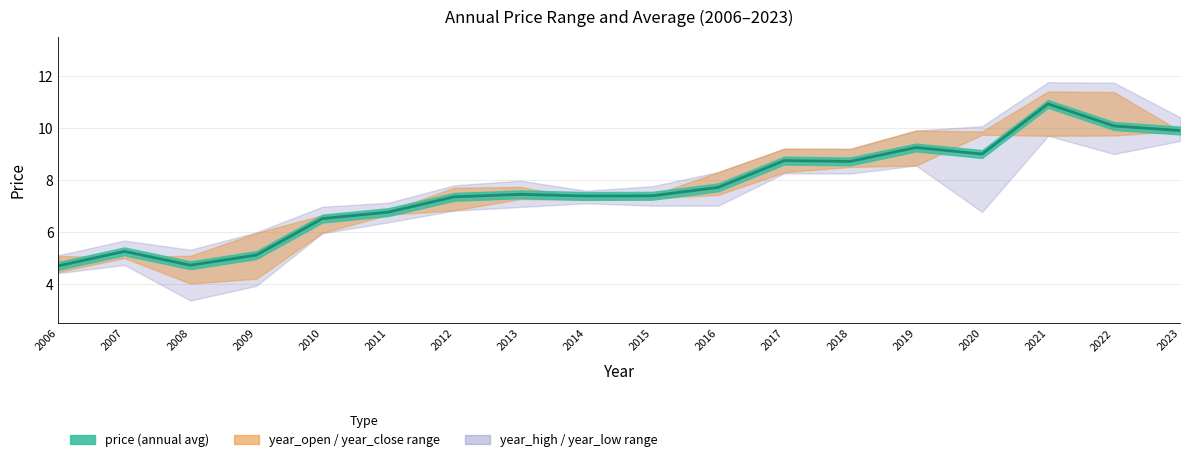

At which label is price closest to 7?

2011